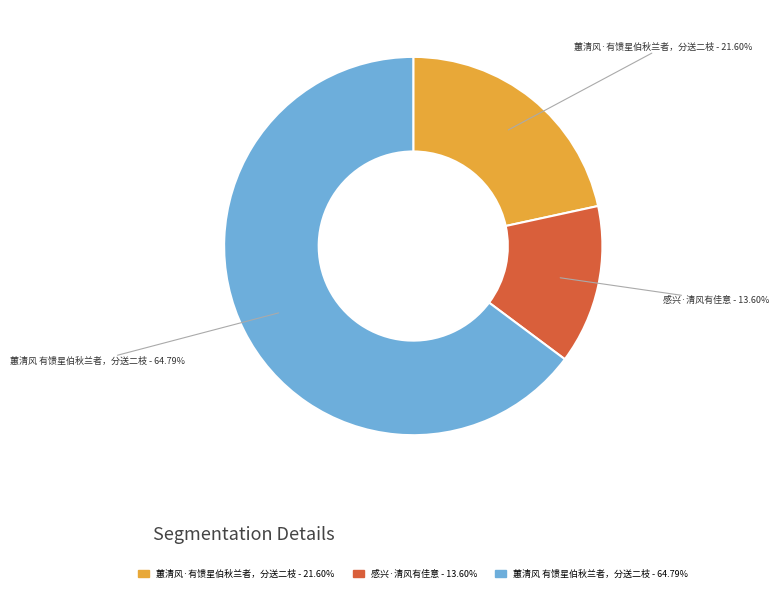

To the nearest percent, what portion does 蕙清风·有馈星伯秋兰者，分送二枝 represent?

22%